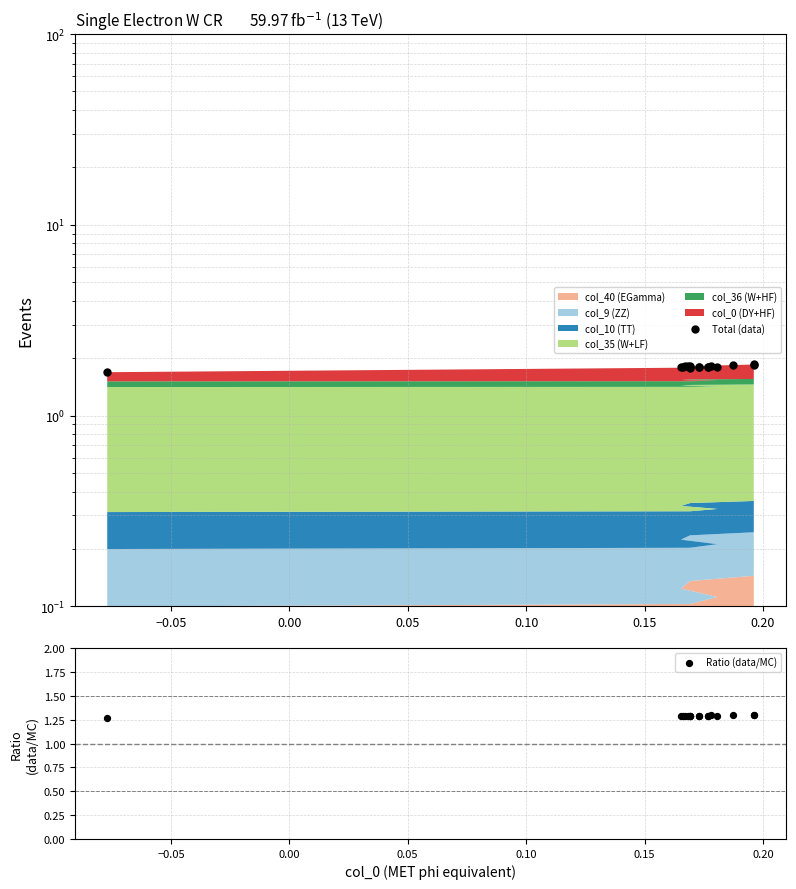

Which series has the largest total across all categories?

Total (data)